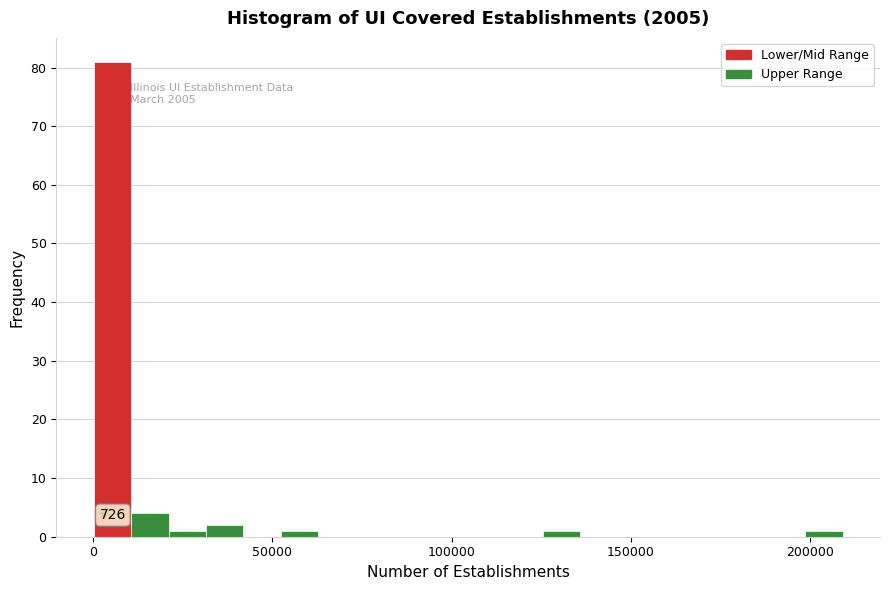

Read against the x-axis, roughly where is the centre of the tallest bar?

5000